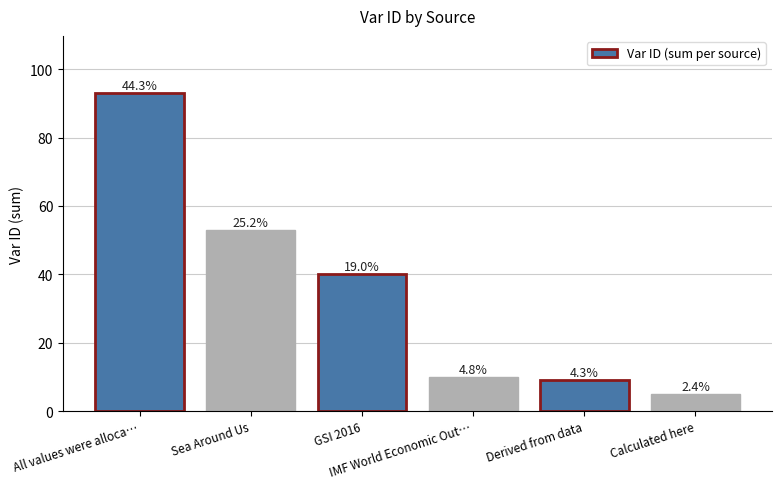

Reading right to left, extract all data points from this chart.

5	9	10	40	53	93